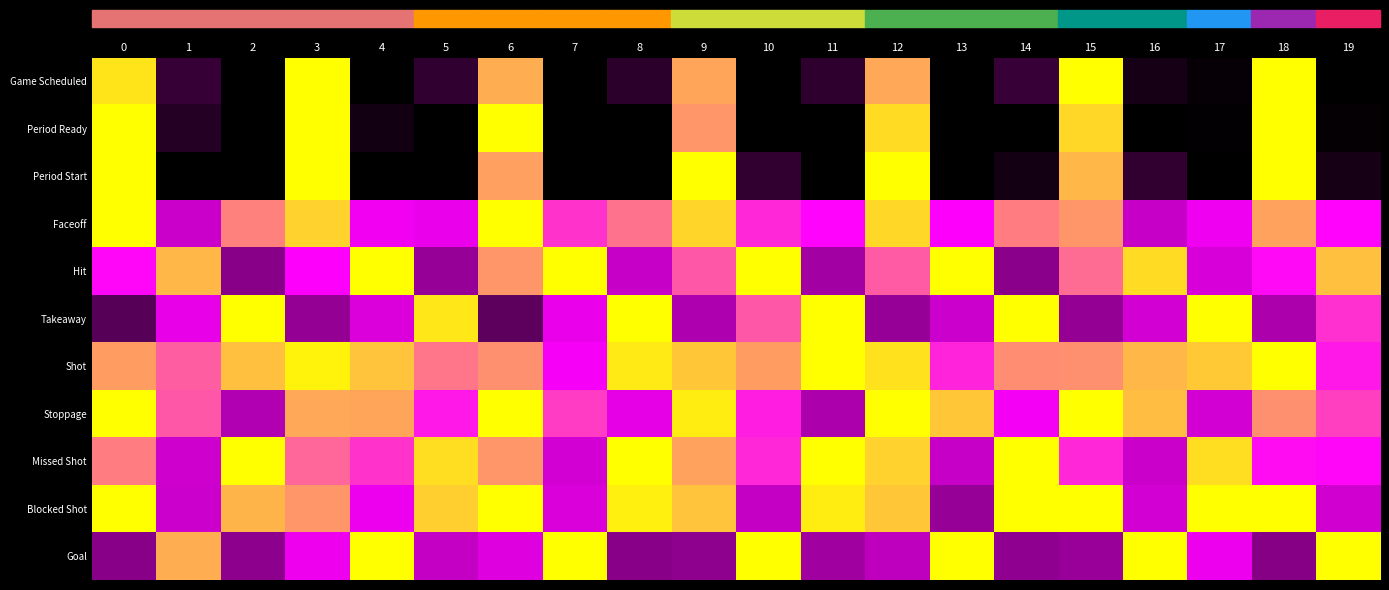

At which category is the sum across all series the highest?

12